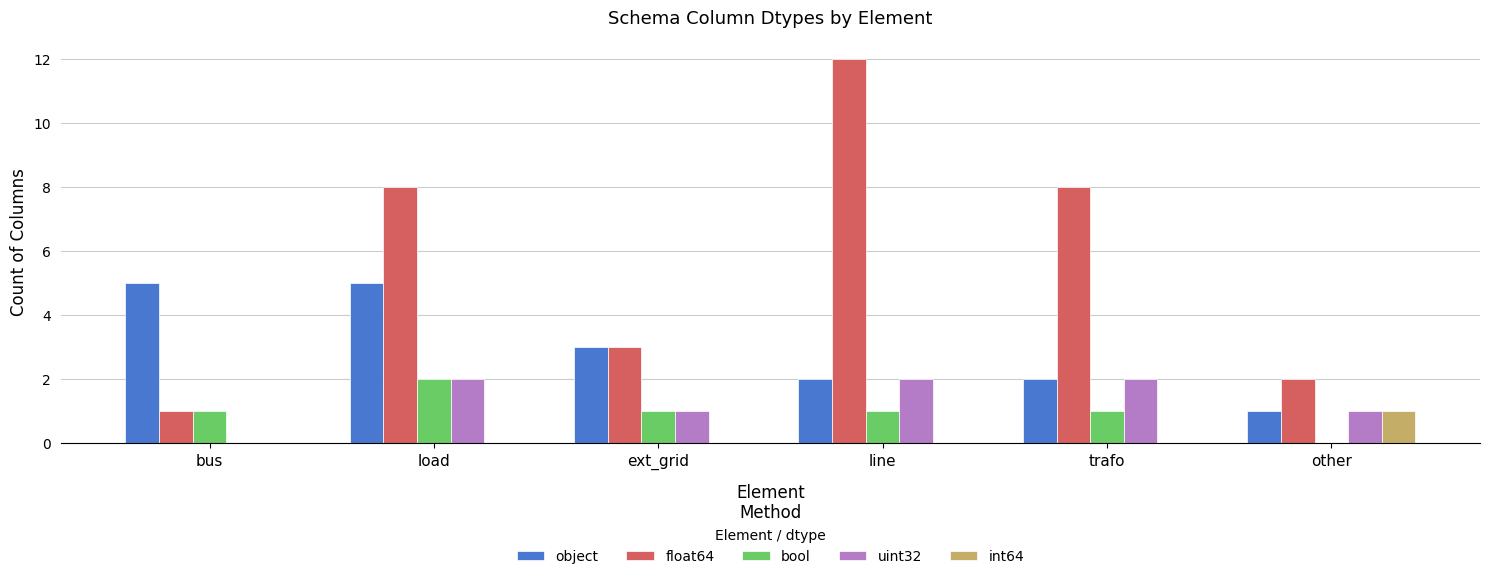

Which series has the largest total across all categories?

float64